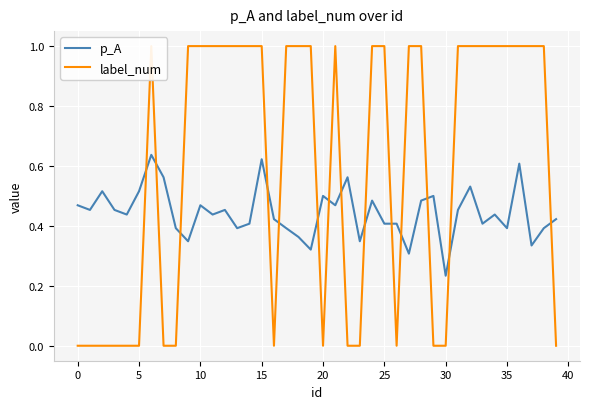

True or false: p_A and label_num cross at least once.

True